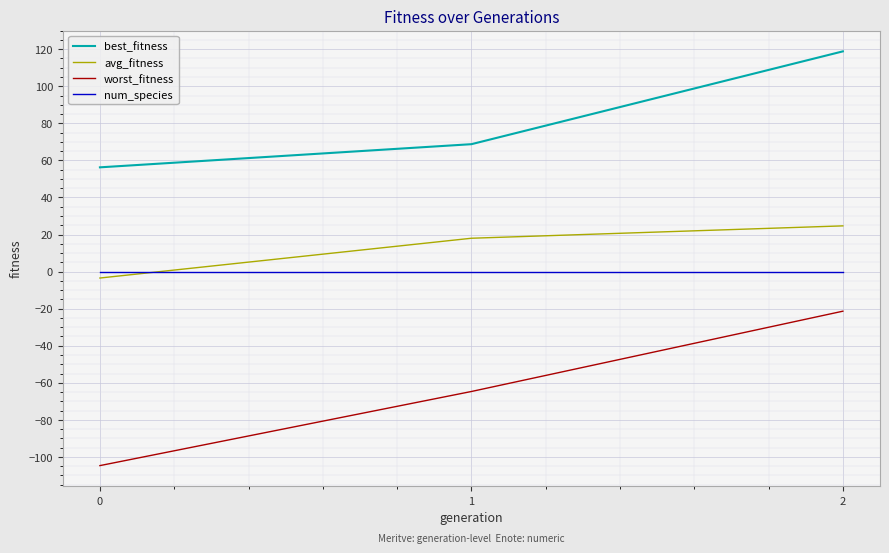

Reading left to right, transcribe all the data shown in this chart.

best_fitness: 0=56.3	1=68.8	2=118.8
avg_fitness: 0=-3.5	1=18.0	2=24.7
worst_fitness: 0=-104.7	1=-64.7	2=-21.4
num_species: 0=0.0	1=0.0	2=0.0